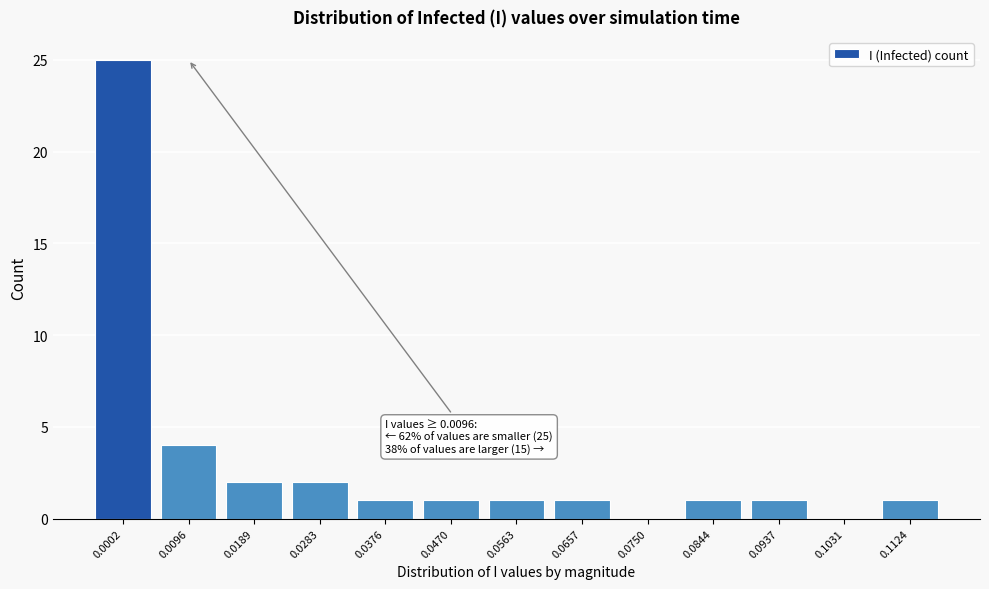

Reading right to left, list all the values displayed in this chart.

0.1124=1	0.1031=0	0.0937=1	0.0844=1	0.0750=0	0.0657=1	0.0563=1	0.0470=1	0.0376=1	0.0283=2	0.0189=2	0.0096=4	0.0002=25